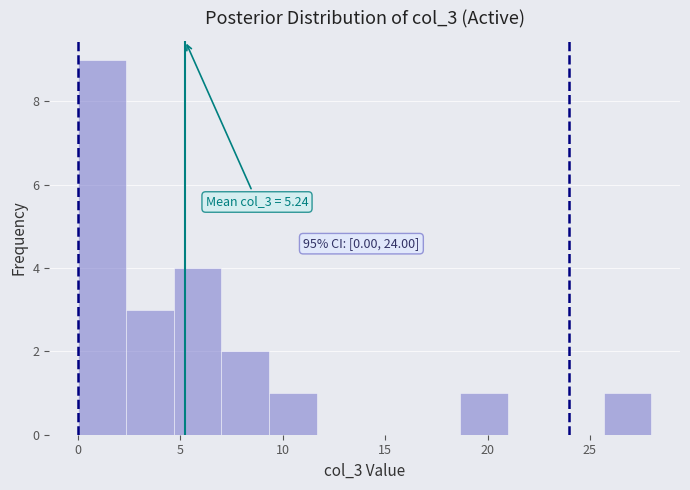

Over which range of the x-axis is the bar tallest?

0.0 to 2.5